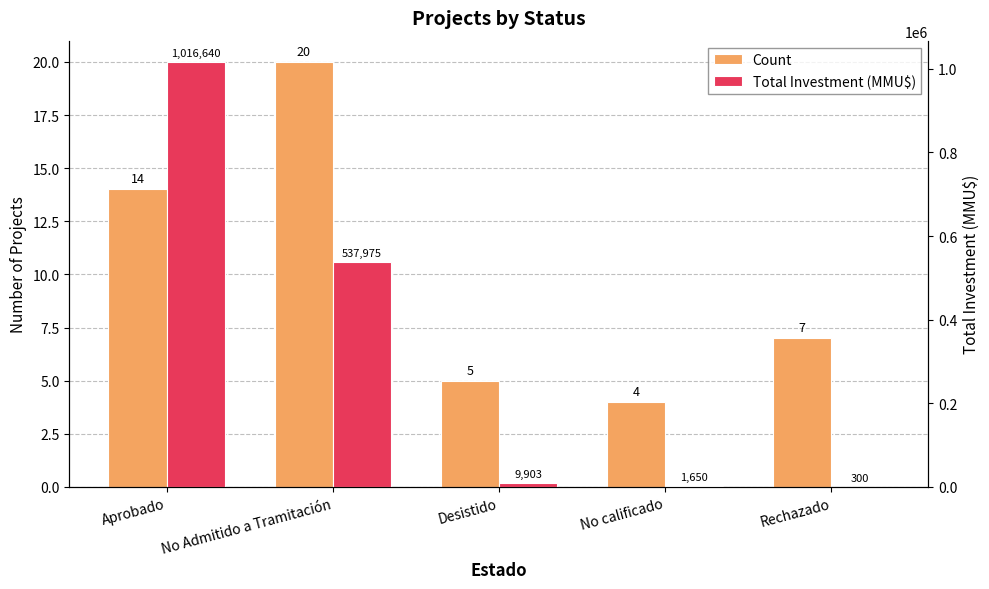

The Total Investment (MMU$) series shows 1650 at No calificado. True or false?

True